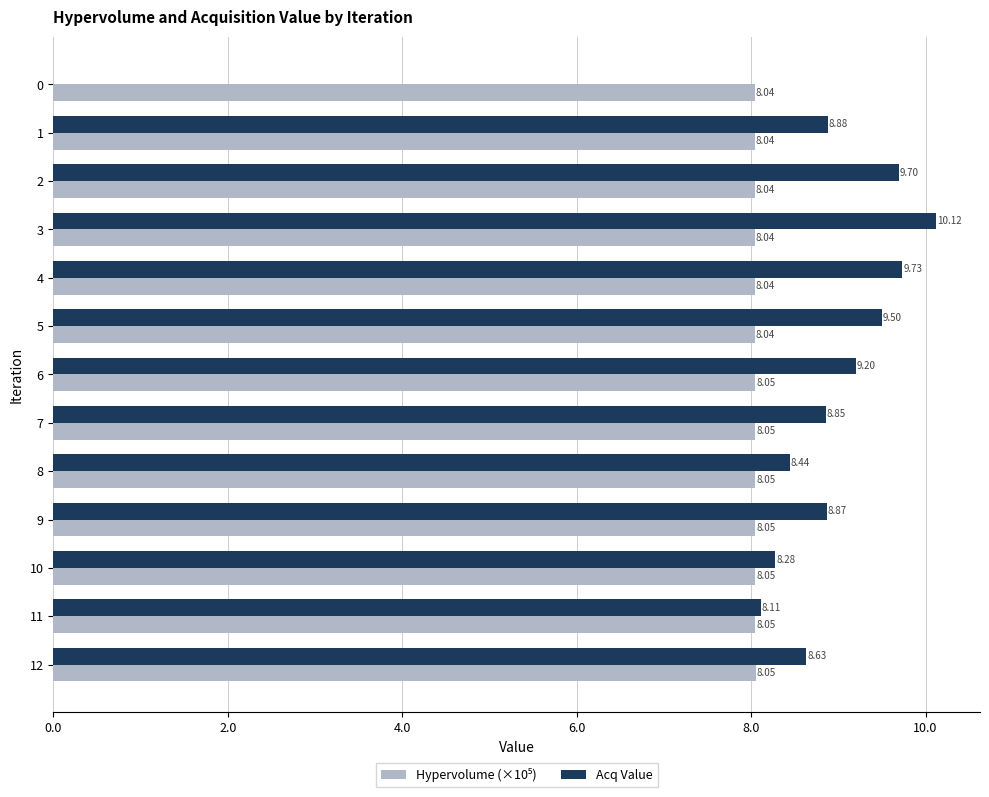

Which series changed the most between 4 and 11?

Acq Value